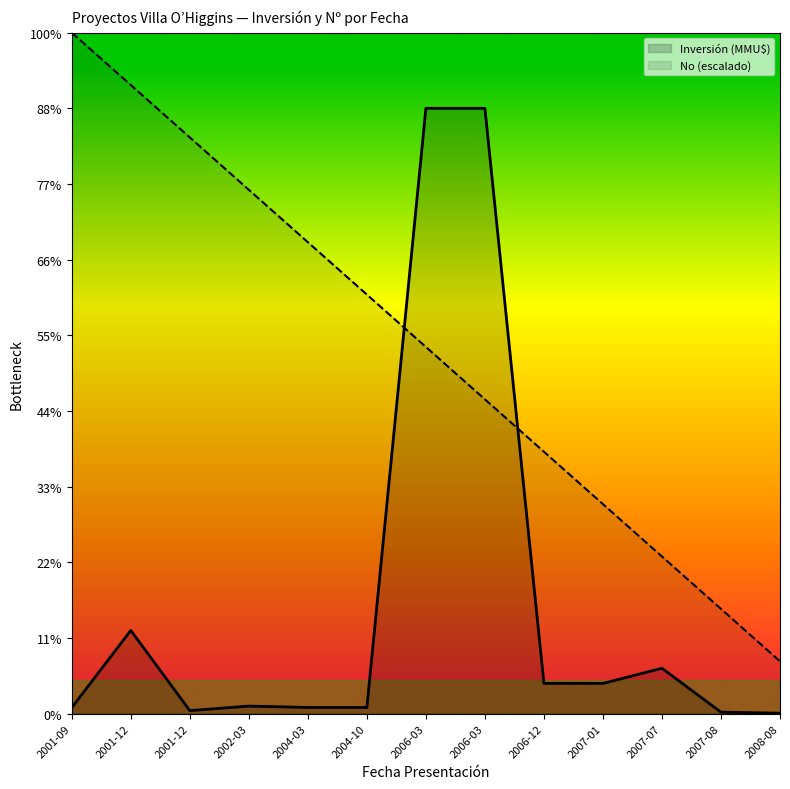

What is the difference between the maximum and minimum values in the Inversión (MMU$) series?

3996.8